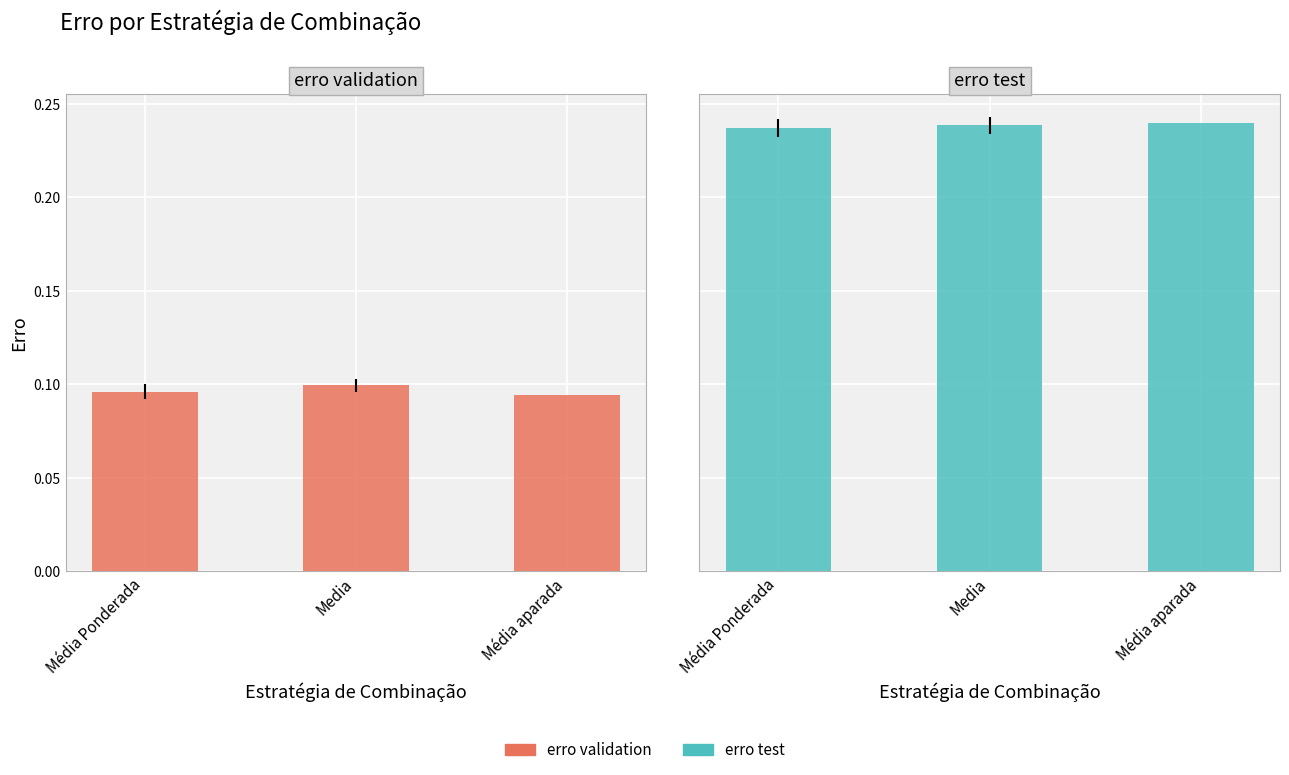

At which label is erro test closest to 0?

Média Ponderada